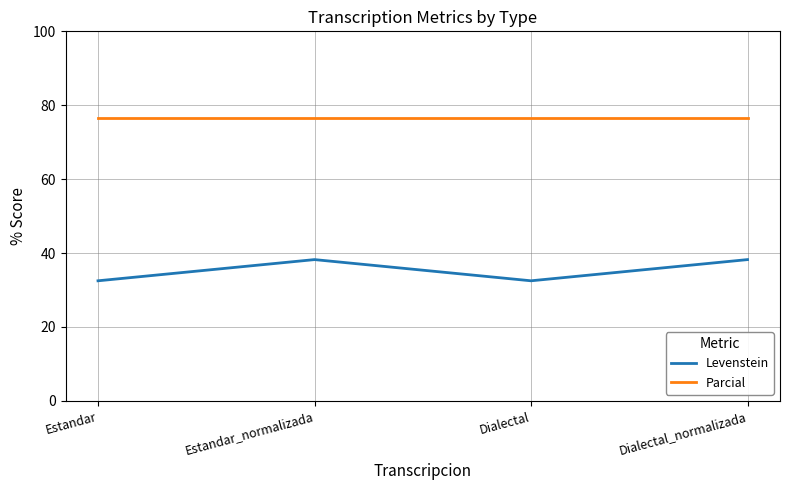

True or false: Parcial and Levenstein cross at least once.

False